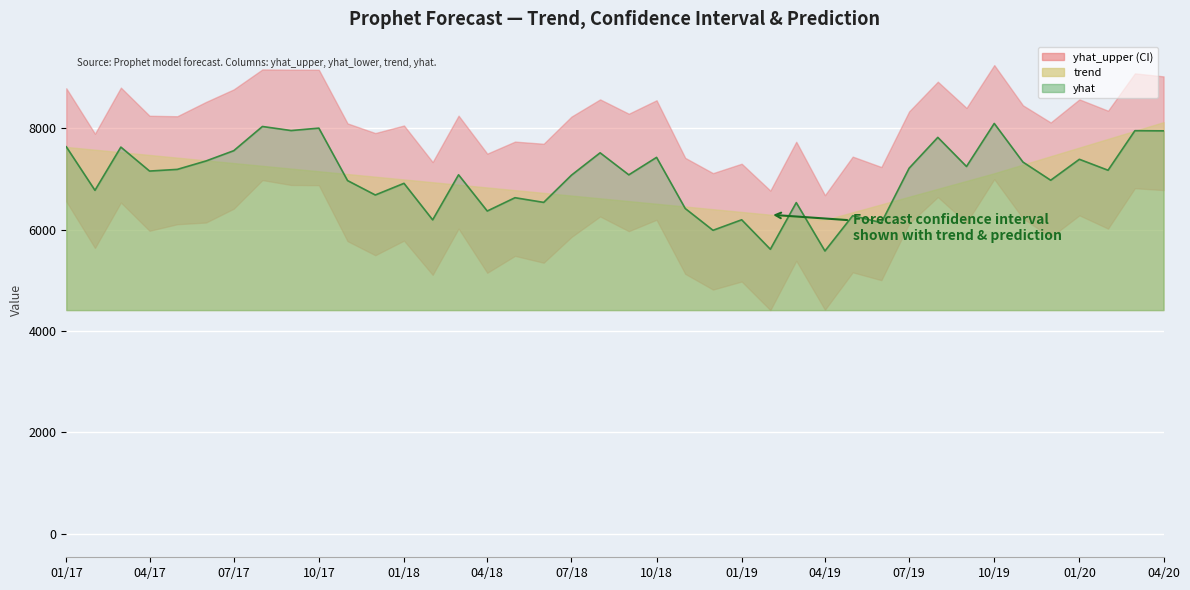

Reading left to right, transcribe all the data shown in this chart.

yhat_upper: 8789.6	7892.9	8802.2	8247.0	8237.9	8519.7	8767.6	9161.5	9155.7	9154.1	8096.4	7905.9	8055.2	7333.8	8249.2	7499.7	7737.4	7694.9	8230.5	8570.1	8287.4	8552.7	7416.3	7115.3	7301.1	6770.5	7734.5	6680.0	7441.0	7236.1	8333.0	8919.4	8401.3	9246.5	8453.1	8115.0	8570.4	8347.0	9083.7	9024.0
yhat_lower: 6557.7	5639.2	6536.4	5978.5	6107.7	6141.1	6414.0	6978.2	6882.0	6877.7	5774.1	5495.8	5784.4	5109.1	6021.8	5149.7	5483.4	5348.2	5855.8	6261.1	5970.8	6195.6	5128.3	4818.5	4977.6	4413.6	5387.0	4420.9	5158.9	5004.2	6120.4	6644.3	6135.1	6997.4	6223.7	5850.7	6283.1	6021.6	6818.2	6781.3
trend: 7632.1	7577.6	7528.5	7474.0	7421.3	7366.8	7314.1	7259.7	7205.2	7152.5	7098.1	7045.4	6990.9	6936.5	6887.3	6832.8	6780.1	6725.7	6673.0	6618.5	6564.0	6511.4	6456.9	6404.3	6349.9	6295.6	6246.6	6192.4	6343.2	6499.0	6649.9	6805.9	6962.0	7113.1	7283.8	7448.9	7619.7	7790.5	7950.3	8121.0
yhat: 7635.3	6776.6	7628.9	7156.4	7189.5	7355.2	7558.0	8035.8	7955.5	8003.1	6968.6	6684.3	6914.4	6193.8	7082.6	6368.1	6630.6	6538.4	7075.0	7516.3	7082.1	7426.4	6417.7	5987.7	6195.1	5613.9	6533.8	5579.7	6276.0	6137.9	7212.9	7820.7	7246.7	8095.6	7334.0	6975.3	7388.3	7172.2	7952.8	7949.5